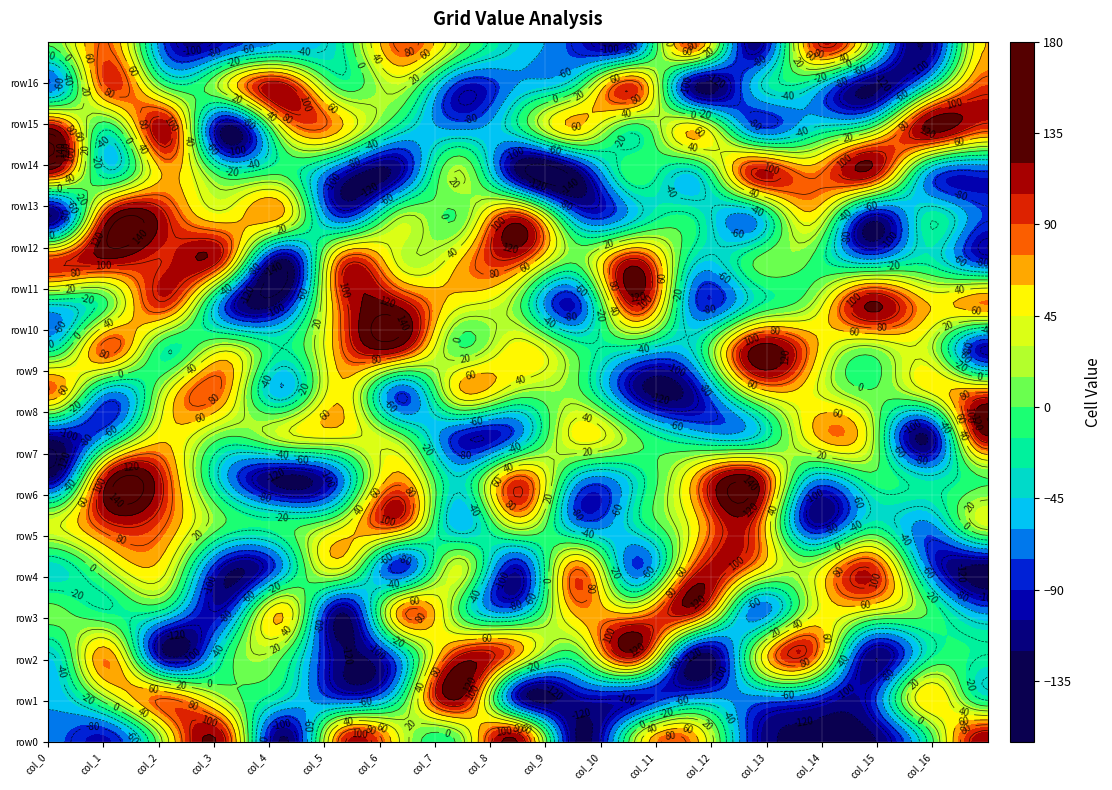

How many series are shown in this chart?

17